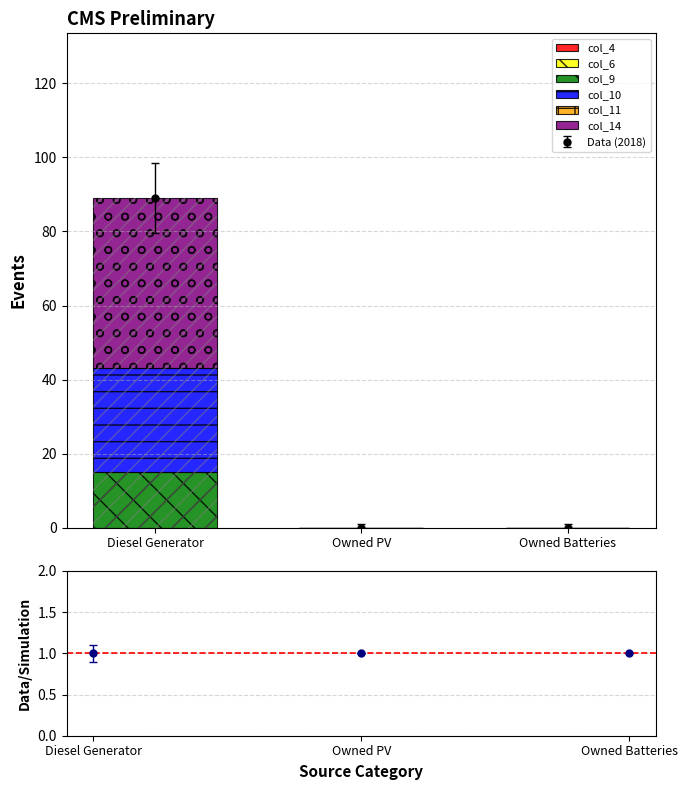

Rank the series by their maximum value, from highest to lowest.

col_14, col_10, col_9, col_4, col_6, col_11